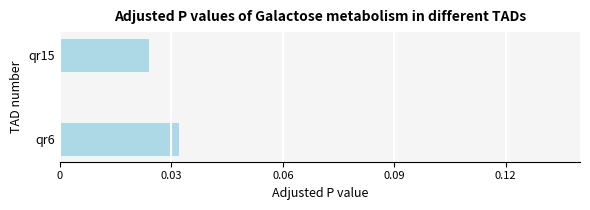

Where is the data nearest to the value 0?

qr15